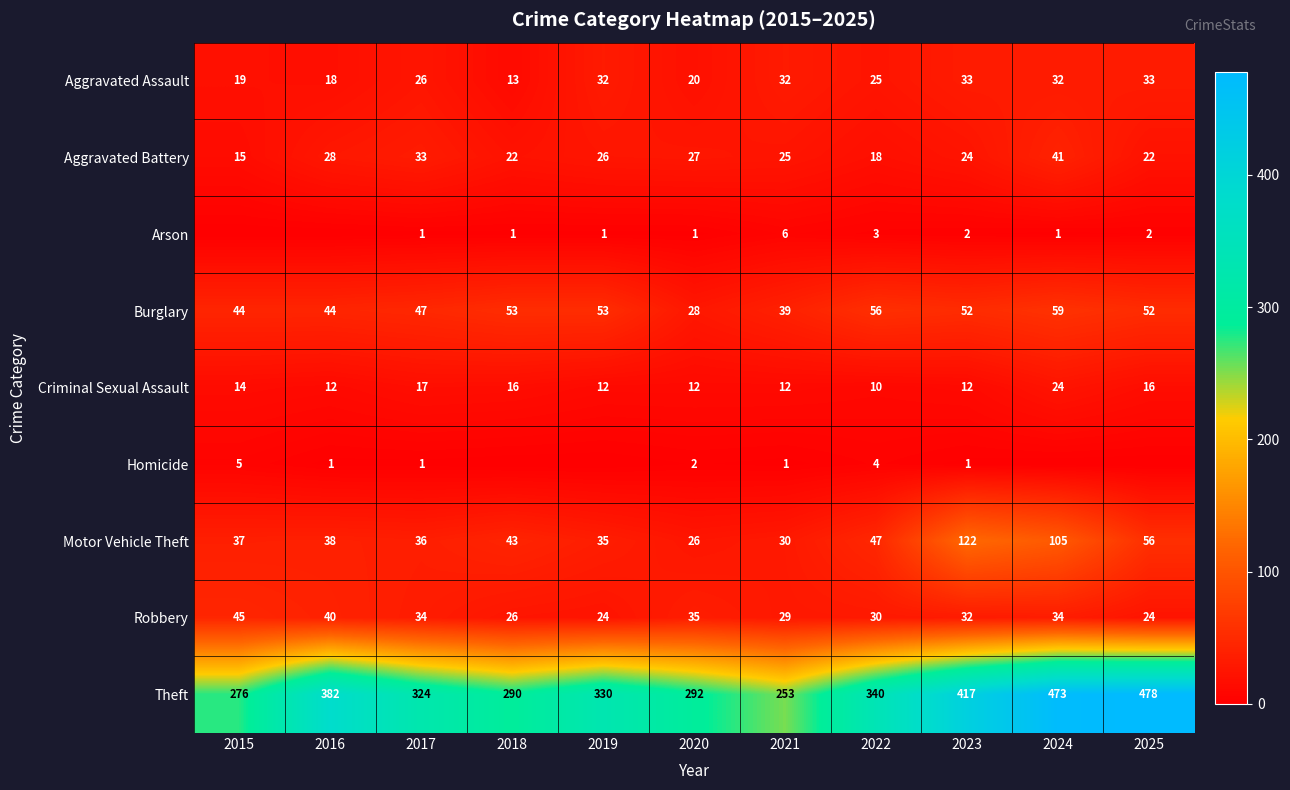

What is the difference between the second highest and minimum values in the Aggravated Assault series?

20